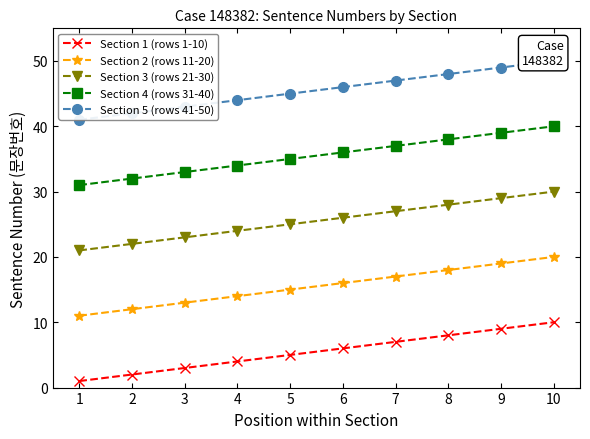

Which category has the highest value in the Section 3 (rows 21-30) series?

10